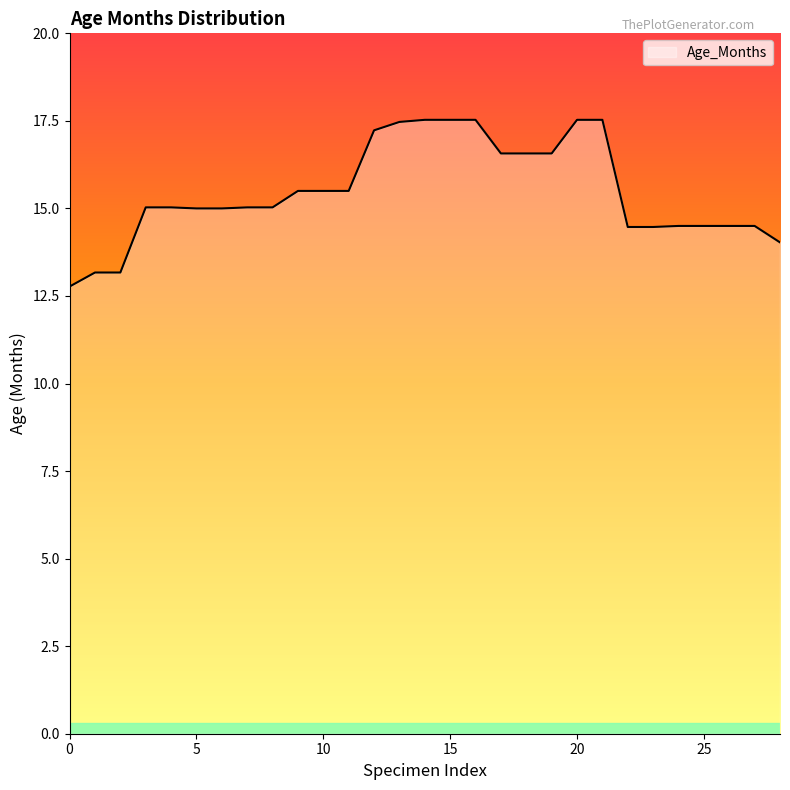

What is the maximum value shown in the chart?

17.5